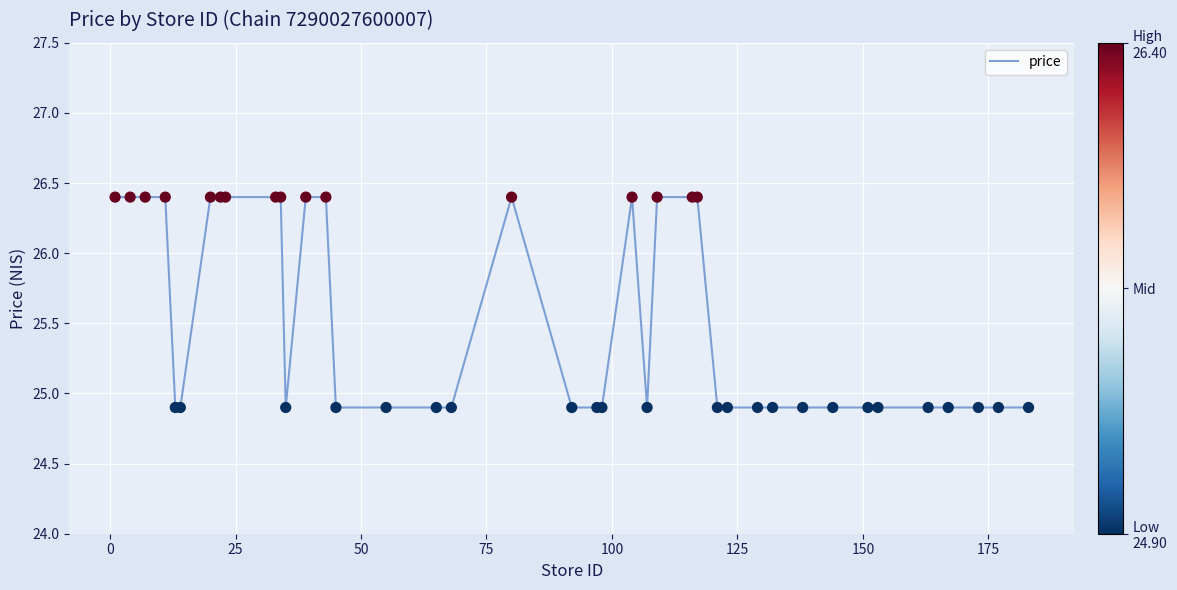

What is the difference between the maximum and minimum values?

1.5